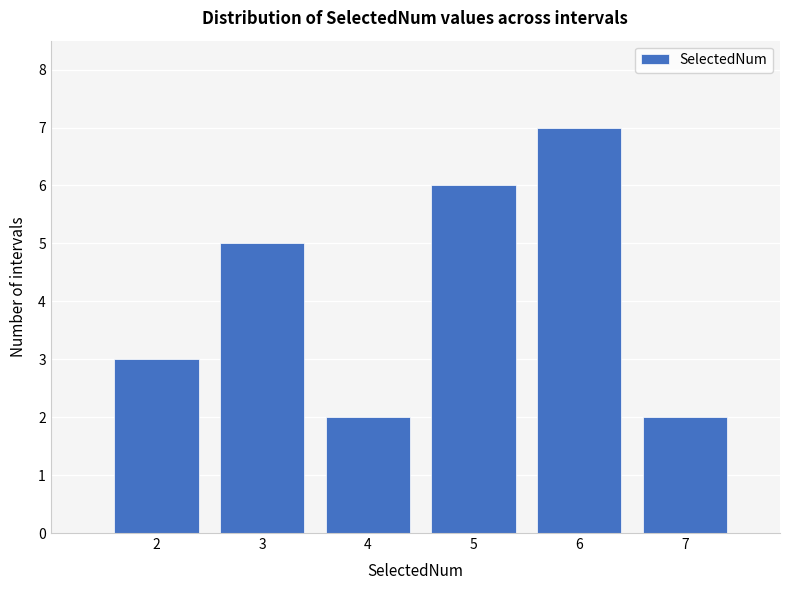

Reading left to right, list all the values displayed in this chart.

2=3	3=5	4=2	5=6	6=7	7=2